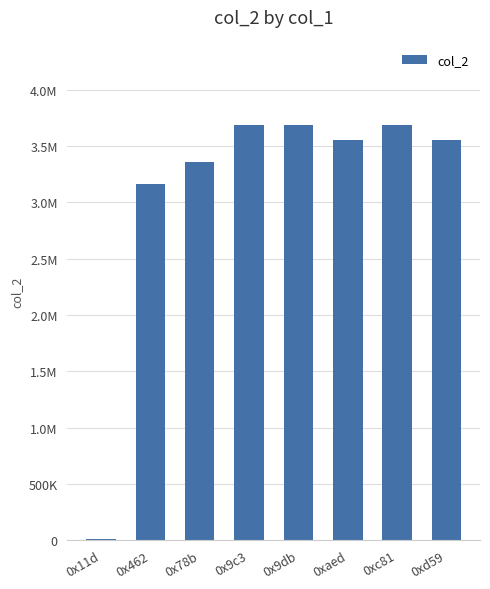

What is the greatest value displayed?

3682353